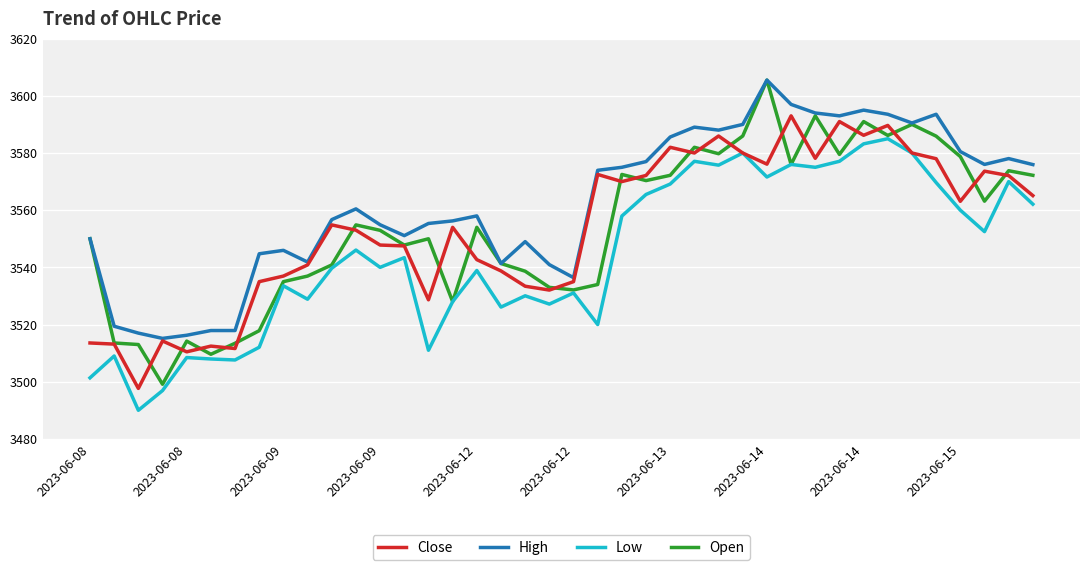

How many lines are shown in the chart?

4